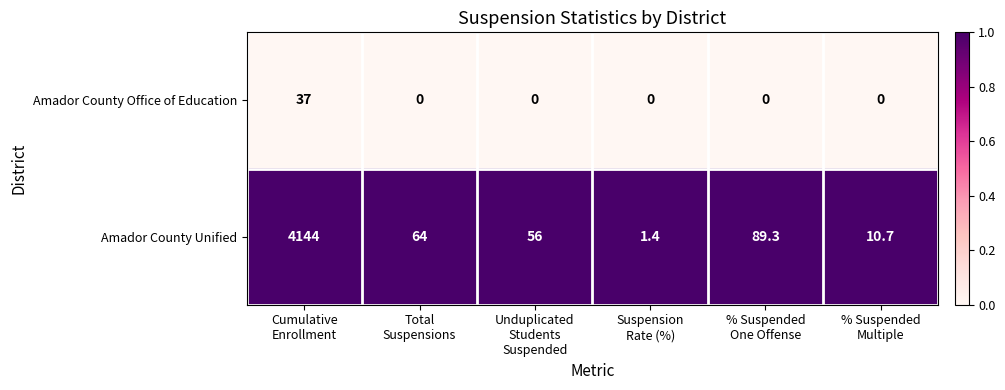

What is the difference between the maximum and minimum values in the Amador County Office of Education series?

37.0